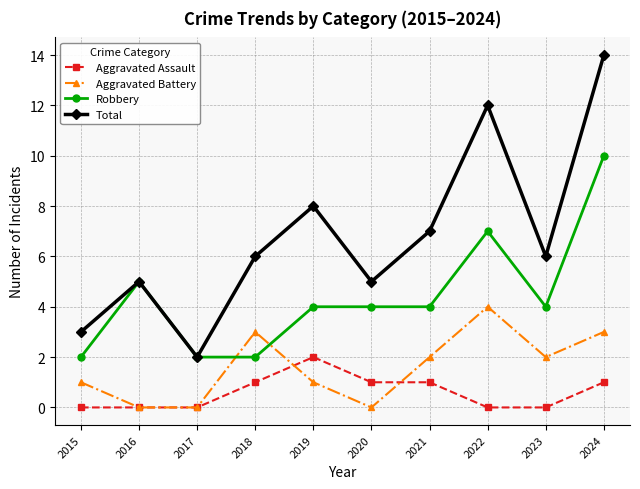

At which category is the sum across all series the highest?

2024